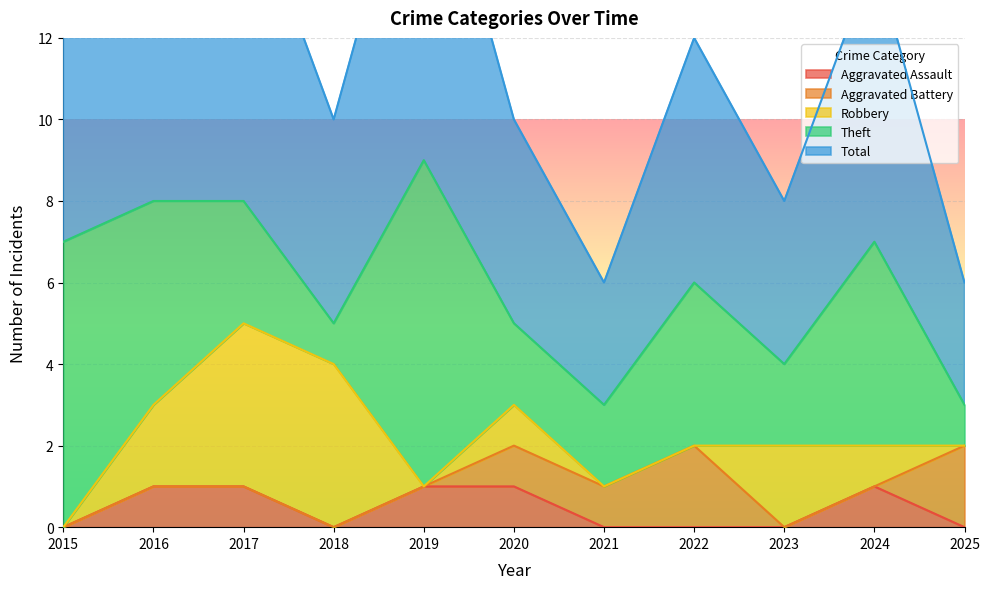

What is the greatest value displayed?

9